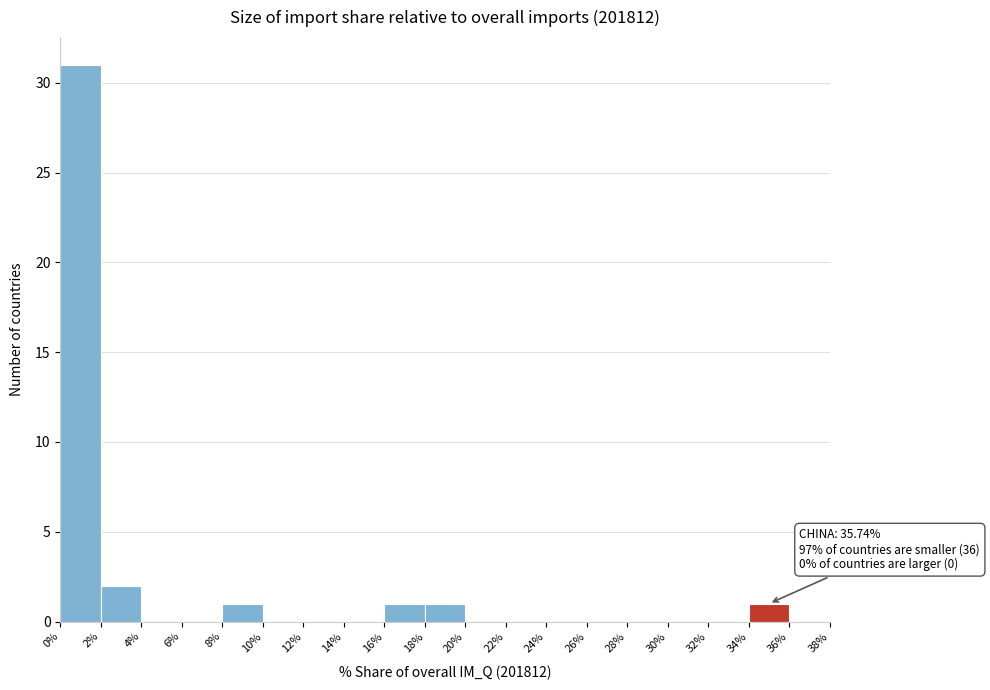

Over which range of the x-axis is the bar tallest?

0% to 2%